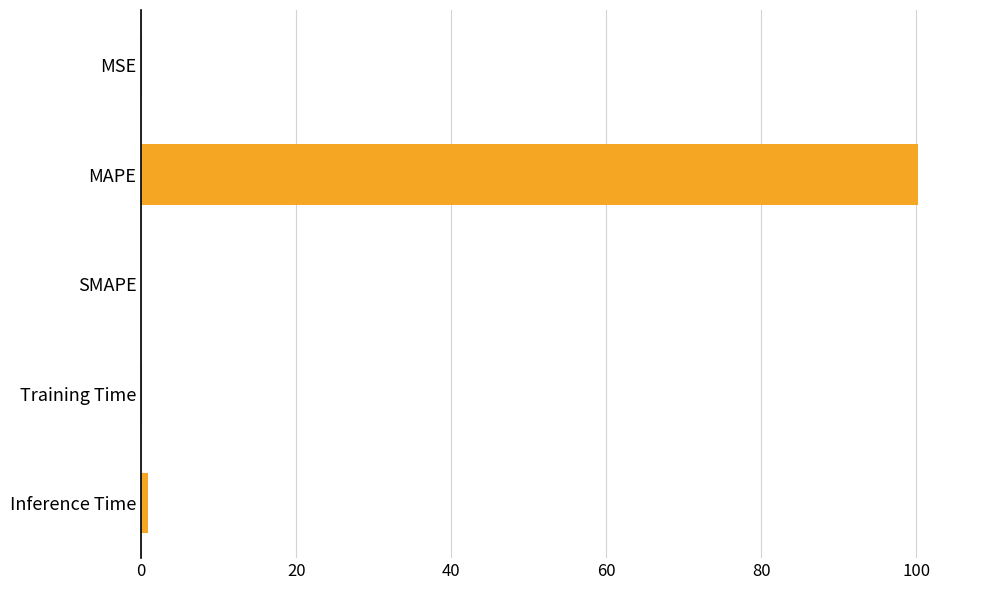

What is the greatest value displayed?

100.2